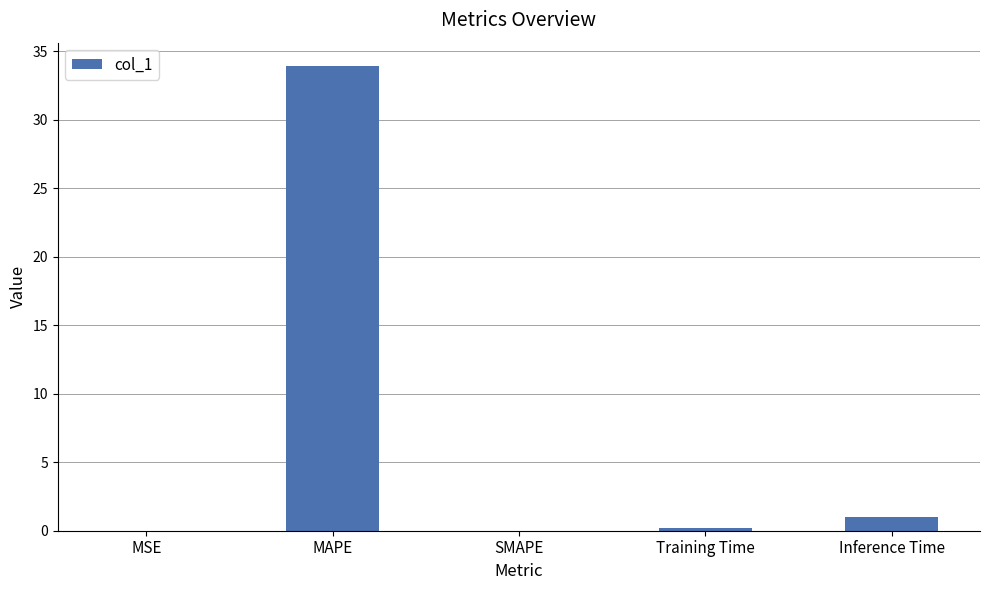

Where is the data nearest to the value 16?

Inference Time